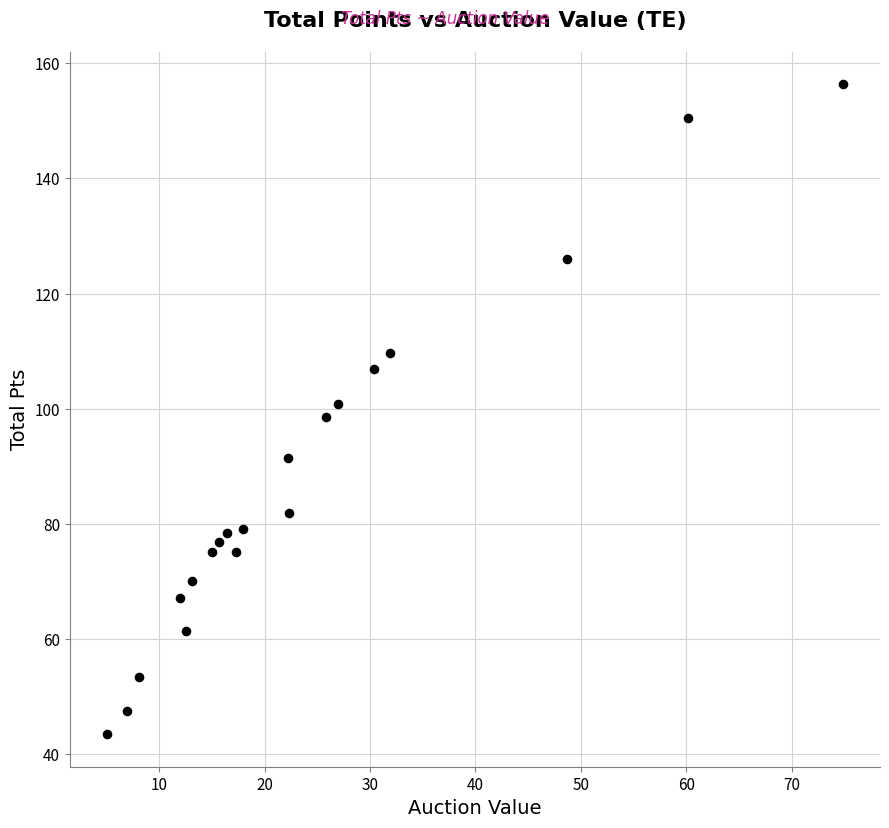

What is the range of Y values (max minus min)?

112.8